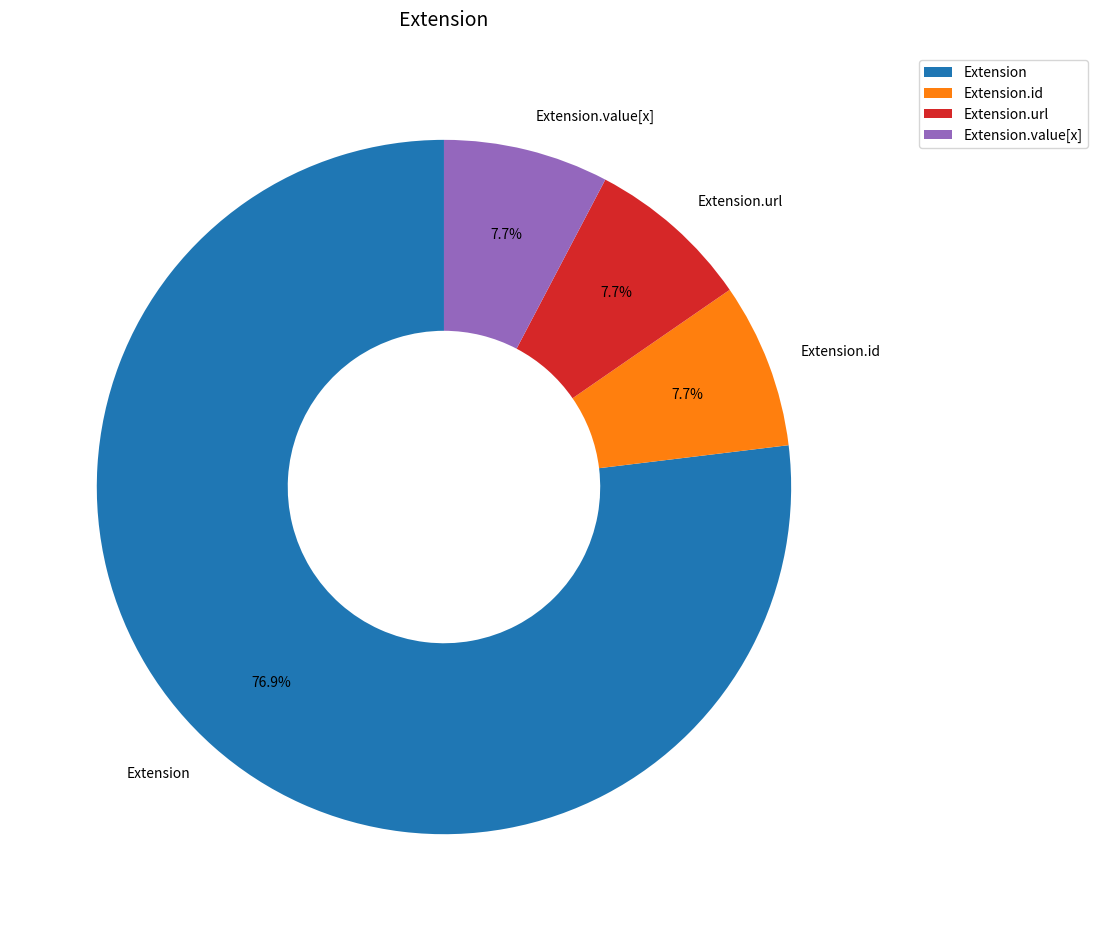

Count the number of slices in the pie.

4